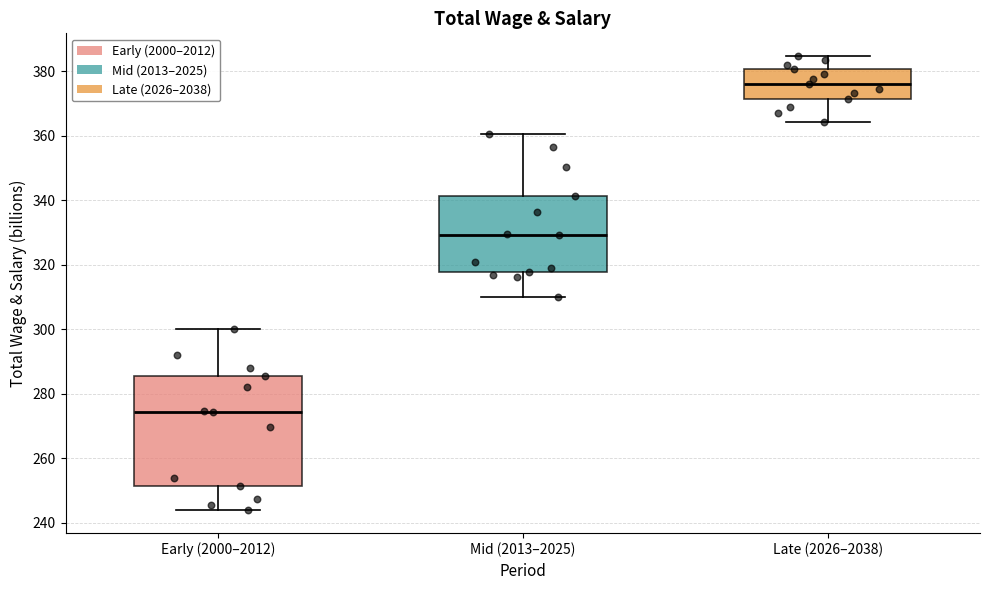

Which box is the tallest, from its lower edge to its upper edge?

Early (2000–2012)